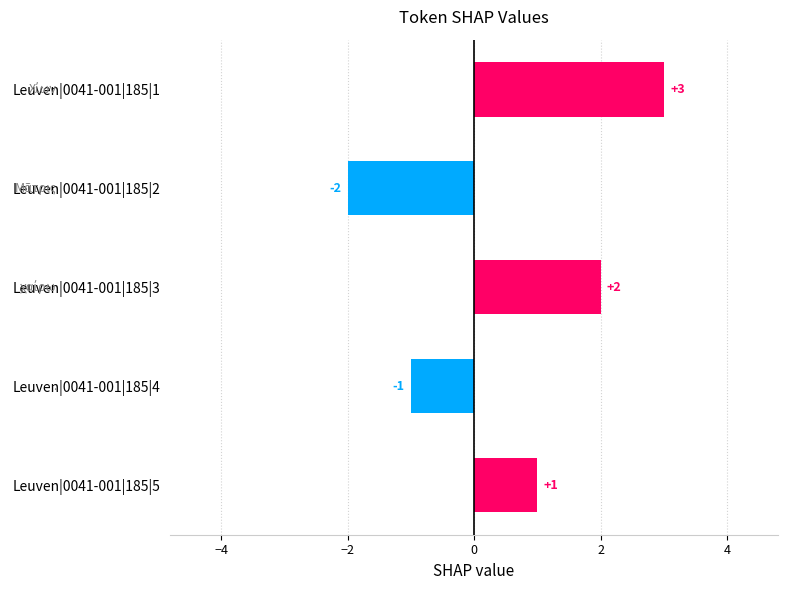

Rank the categories by value from highest to lowest.

Leuven|0041-001|185|1, Leuven|0041-001|185|3, Leuven|0041-001|185|5, Leuven|0041-001|185|4, Leuven|0041-001|185|2